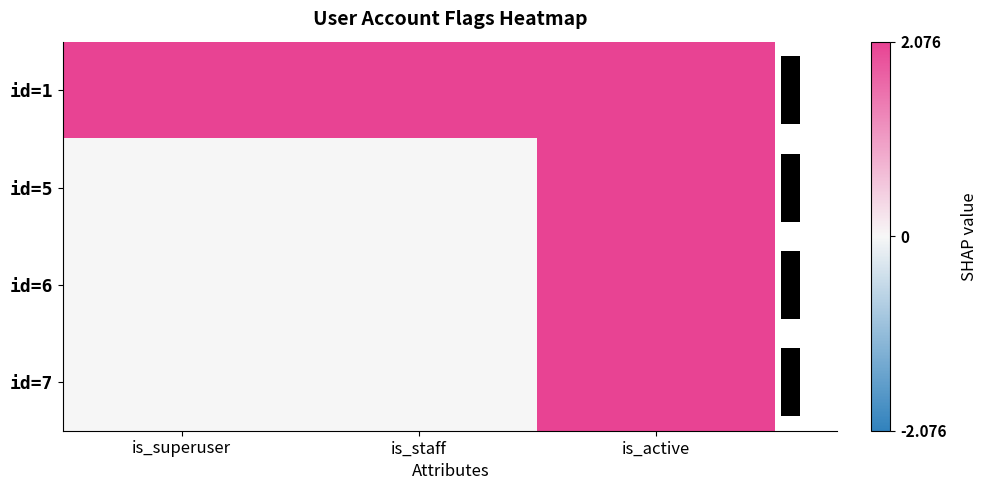

What is the greatest value displayed?

2.1